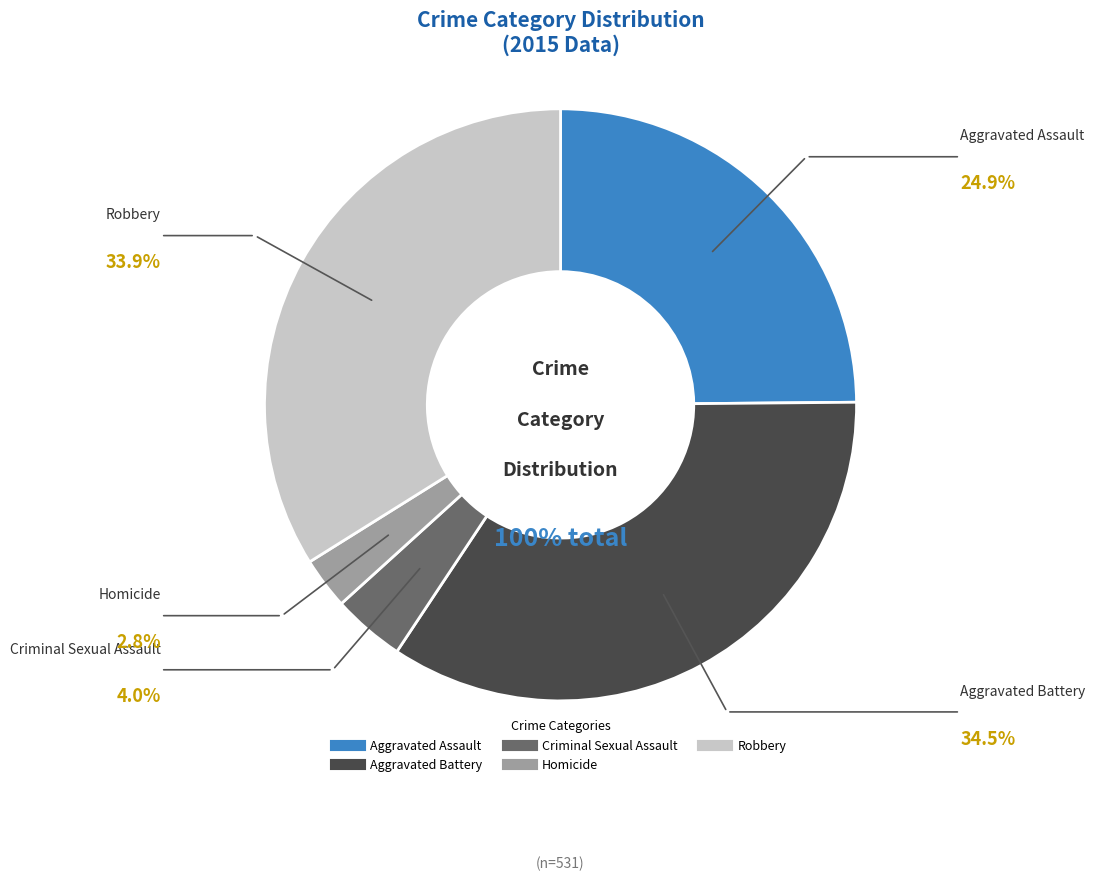

Approximately how many times larger is the value at Homicide compared to Aggravated Battery?

0.1